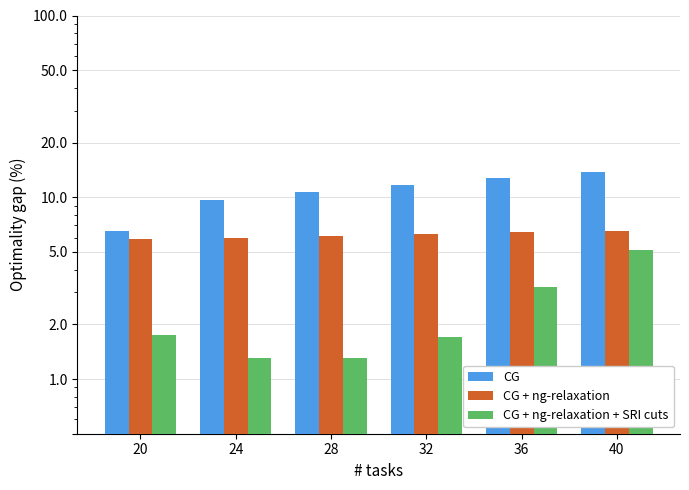

Are the bars horizontal?

No